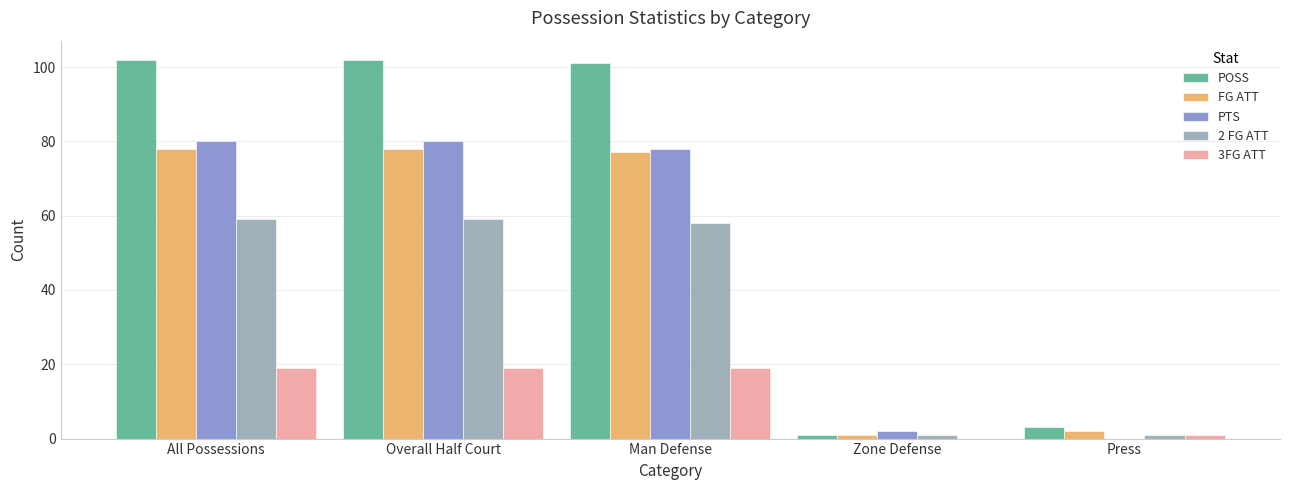

What is the maximum value shown in the chart?

102